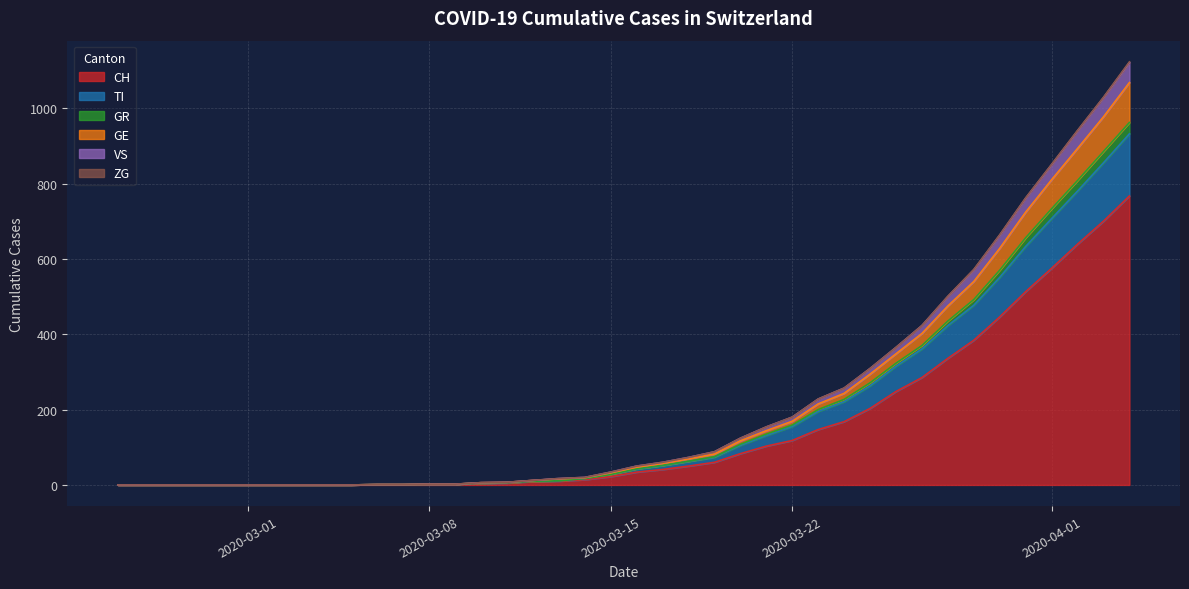

How many lines are shown in the chart?

6